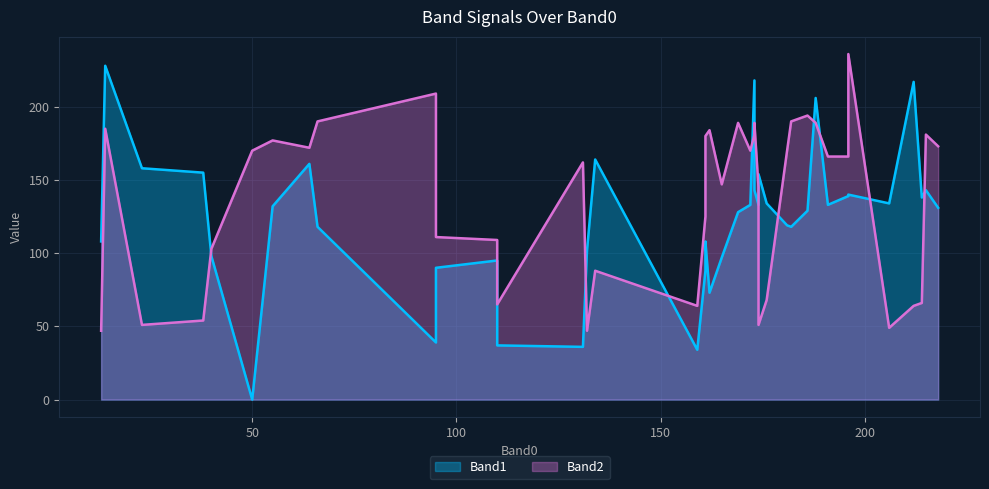

True or false: Band1 has more than 2 points higher than both neighbors.

True